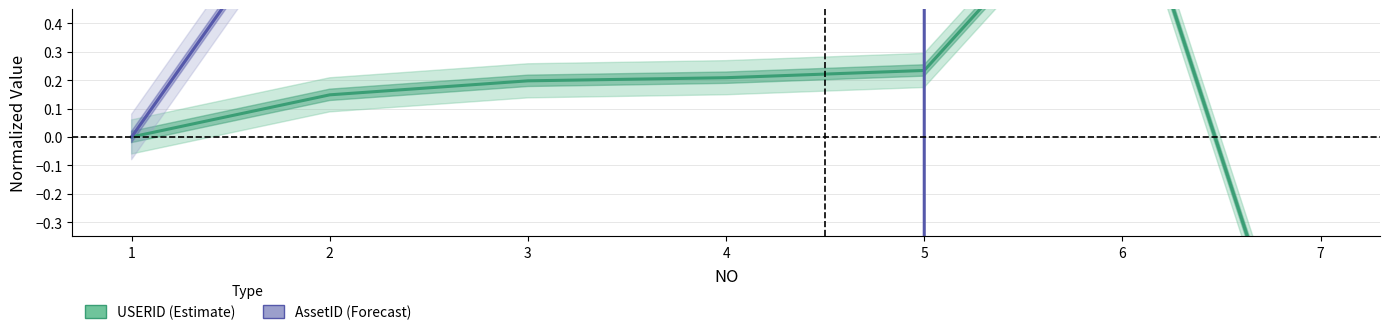

How many lines are shown in the chart?

2